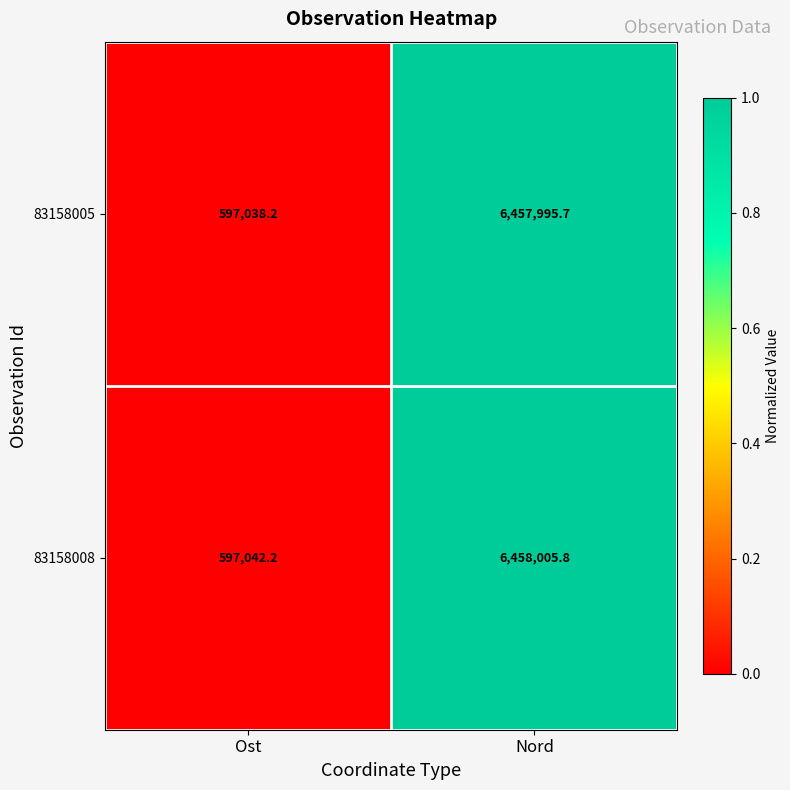

At Ost, list the series in order from smallest to largest.

83158005, 83158008